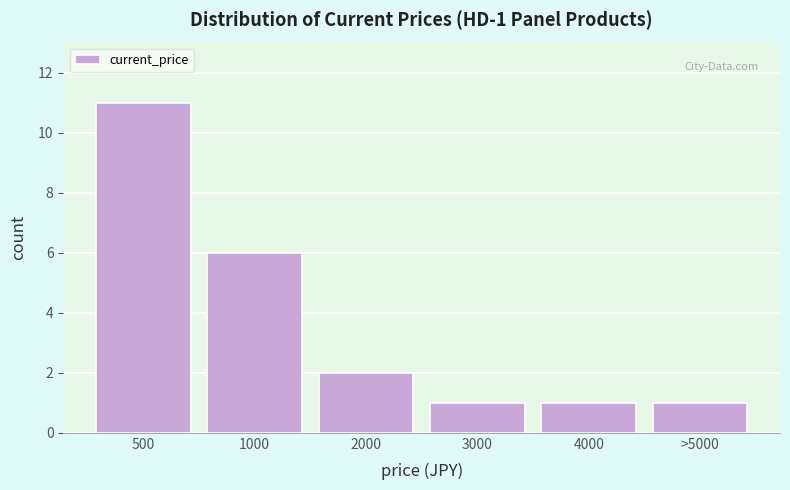

Reading right to left, extract all data points from this chart.

>5000=1	4000=1	3000=1	2000=2	1000=6	500=11